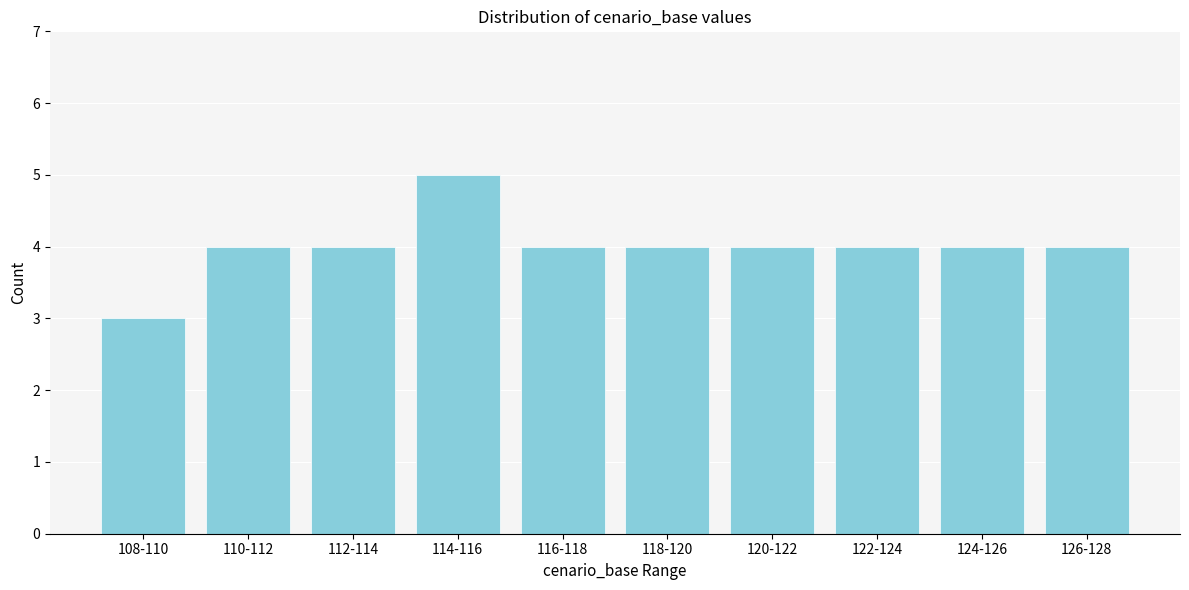

Reading left to right, list all the values displayed in this chart.

3	4	4	5	4	4	4	4	4	4